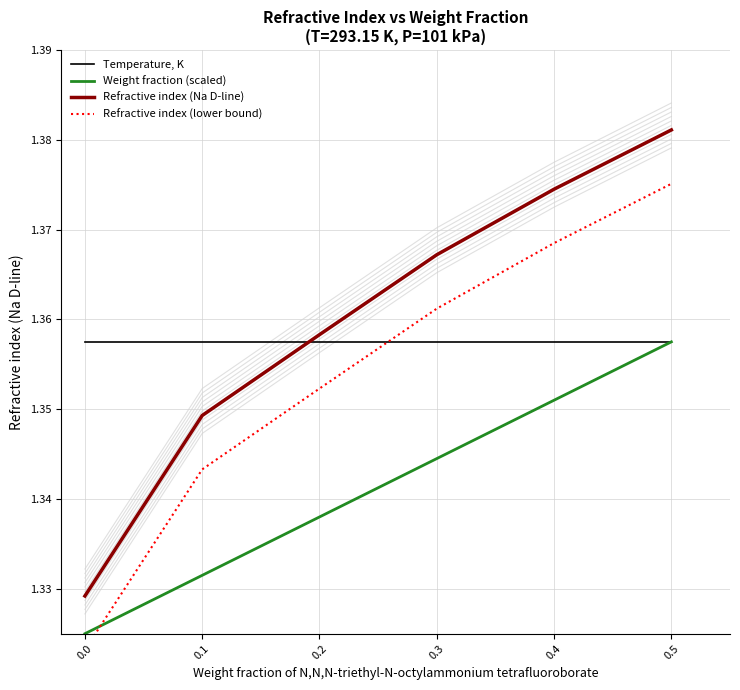

Is it true that Temperature, K equals 0.5 at 0.5?

False